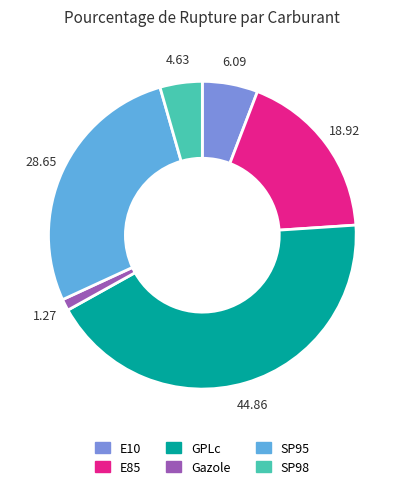

Which has a higher value, SP95 or SP98?

SP95